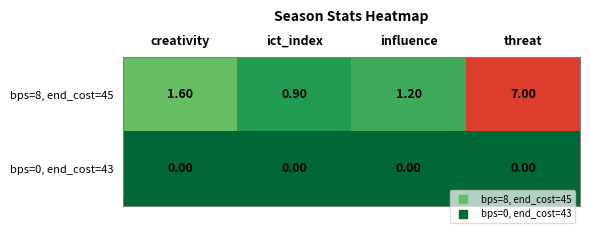

At ict_index, list the series in order from largest to smallest.

bps=8, end_cost=45, bps=0, end_cost=43